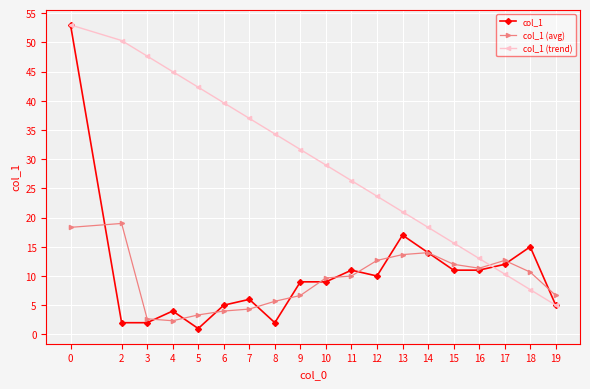

The col_1 series shows 9.8 at 13. True or false?

False